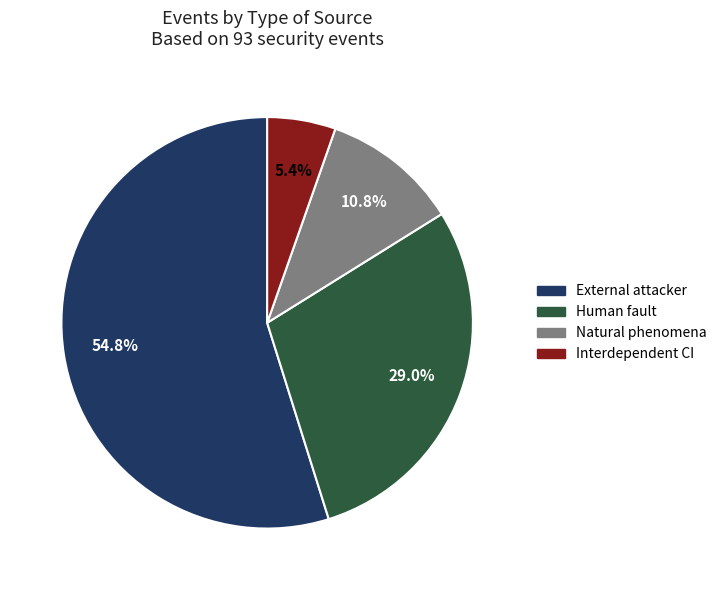

Which slice is the smallest?

Interdependent CI